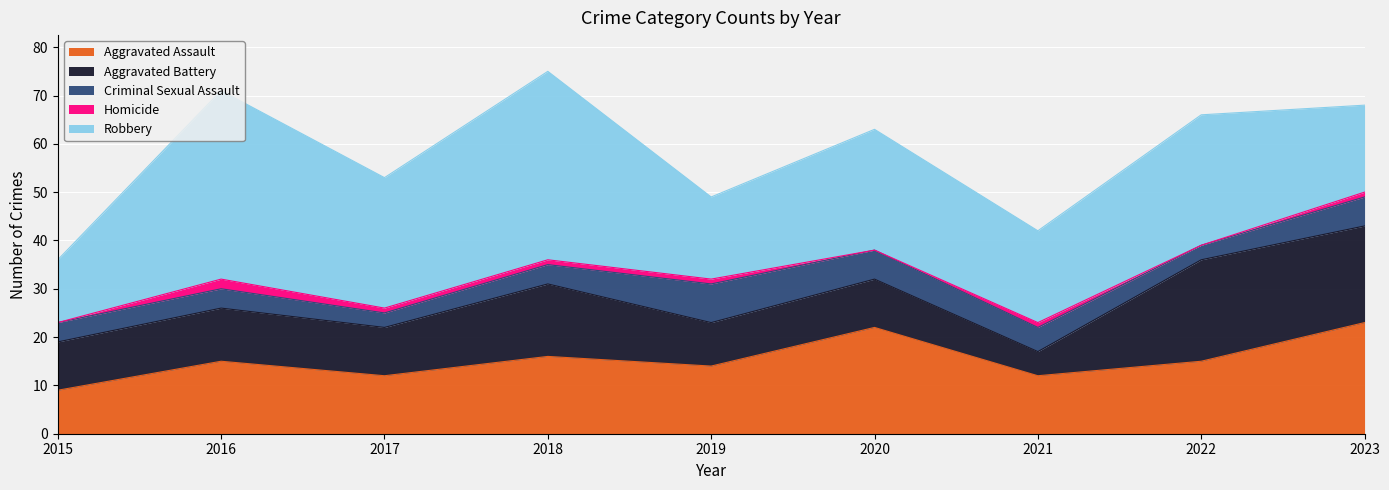

True or false: Criminal Sexual Assault and Robbery intersect in this chart.

False